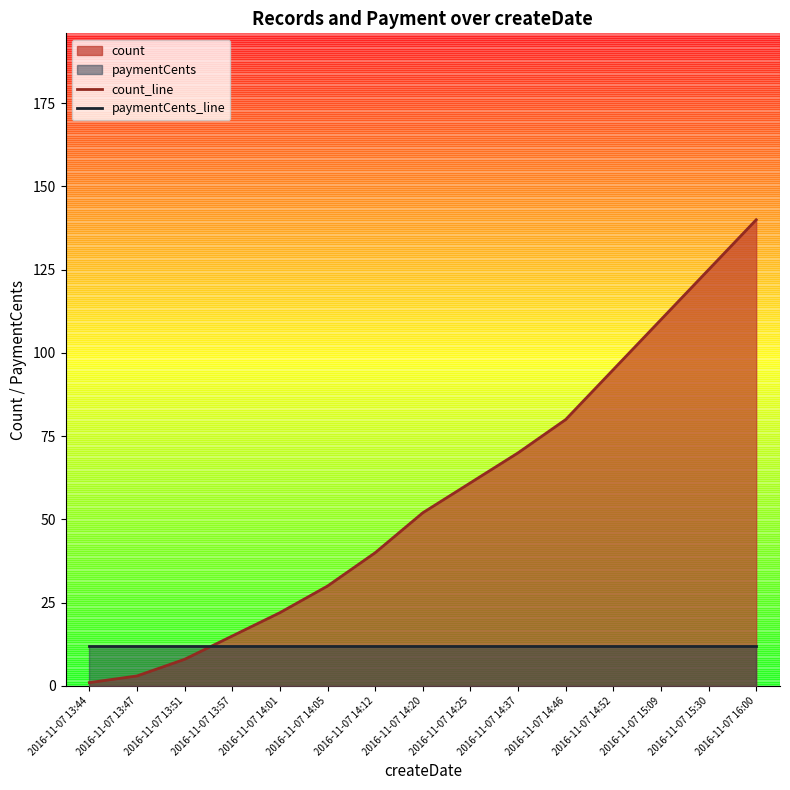

Where is count_line nearest to the value 70?

2016-11-07 14:37